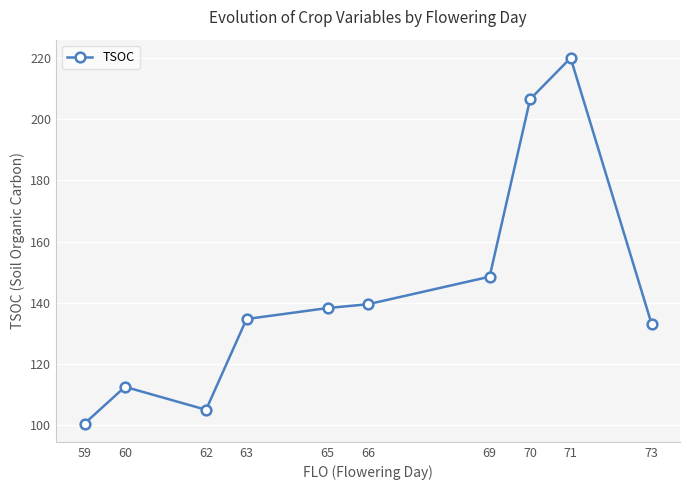

What is the smallest value displayed?

100.5